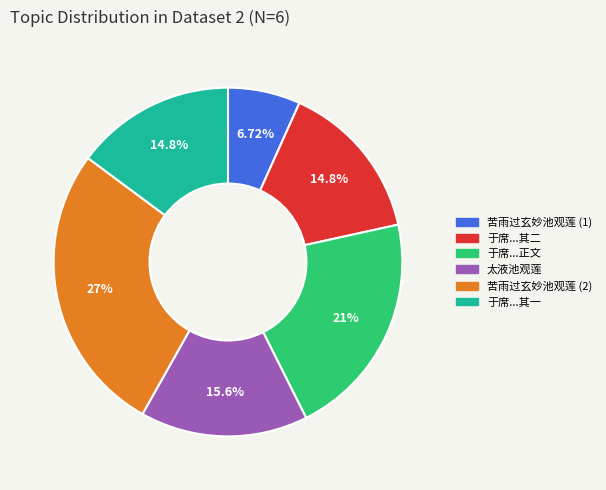

Does any single category account for the majority?

No